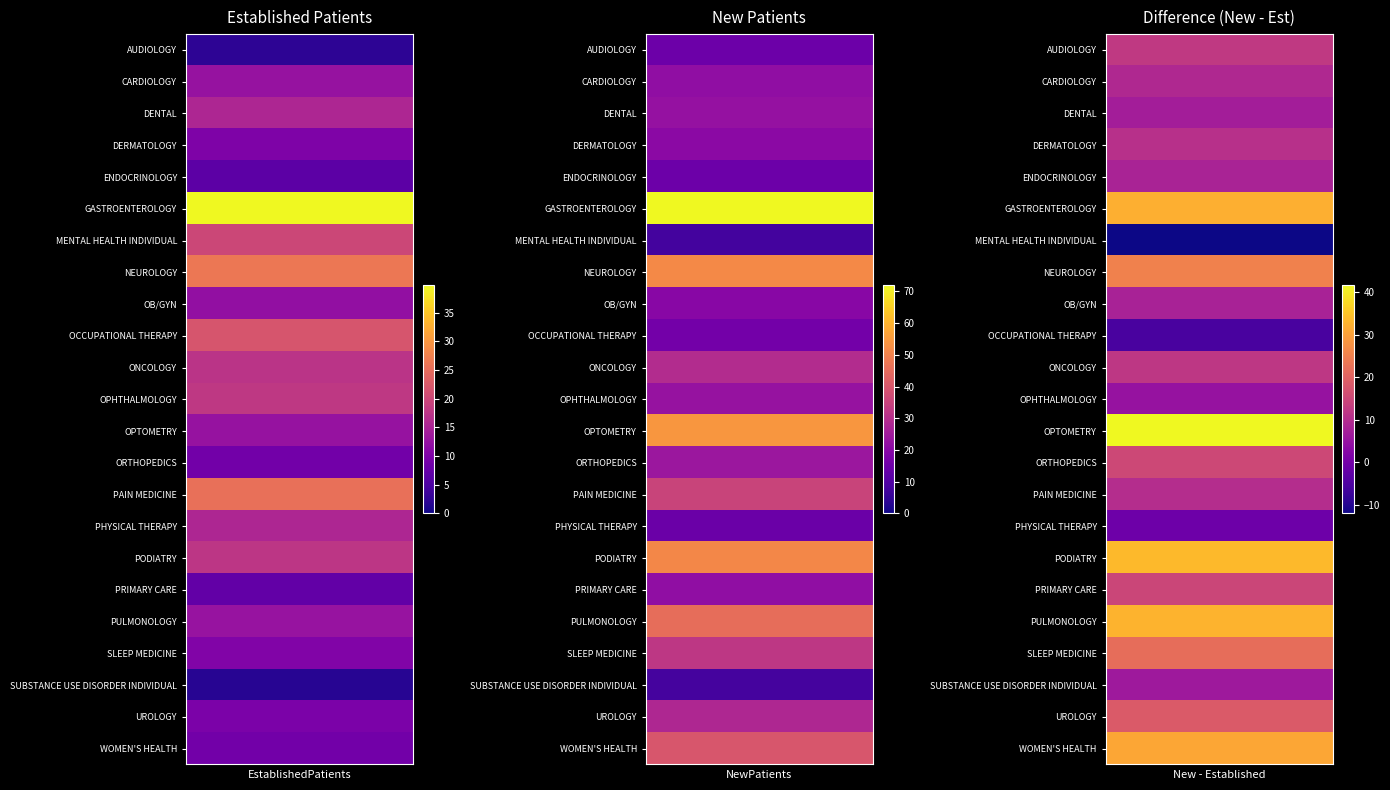

Between 0 and 1, which series saw the biggest shift?

OPTOMETRY